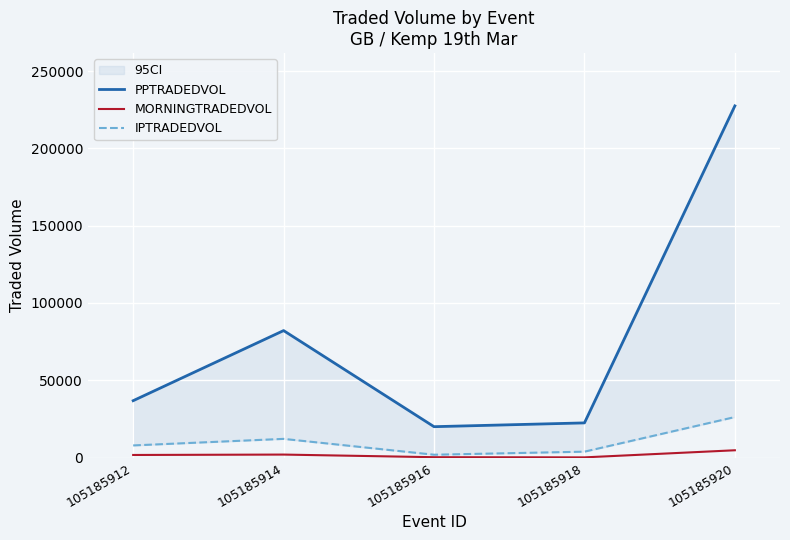

Where is PPTRADEDVOL nearest to the value 123712?

105185914